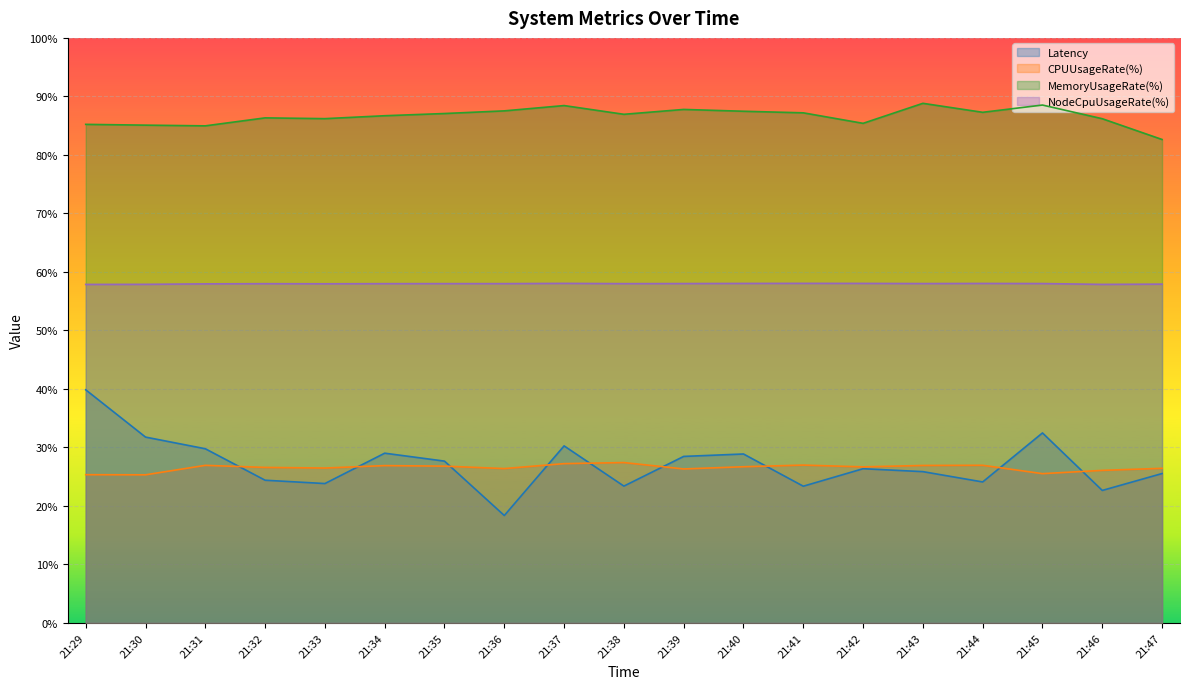

True or false: Latency has a value of 16.9 at 21:34.

False